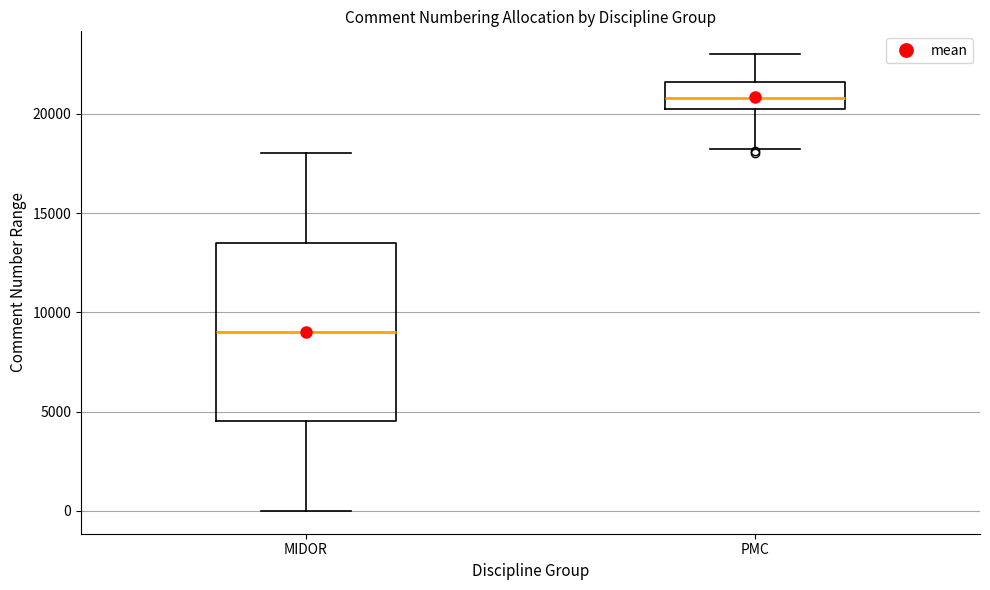

Comparing the boxes themselves (not the whiskers), which one is the tallest?

MIDOR